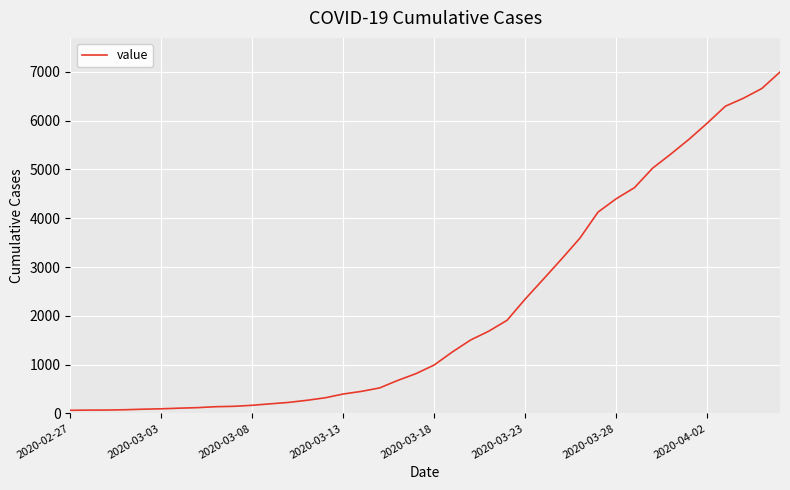

What is the difference between the maximum and minimum values?

6931